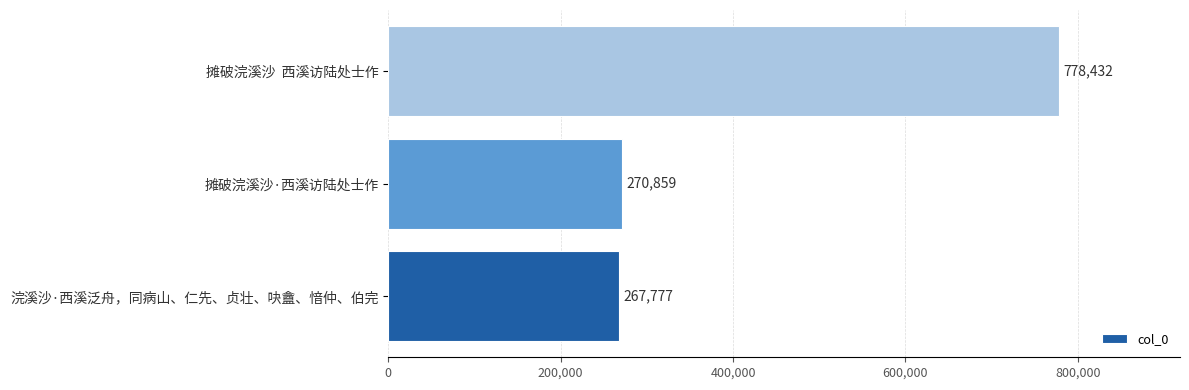

What is the maximum value shown in the chart?

778432